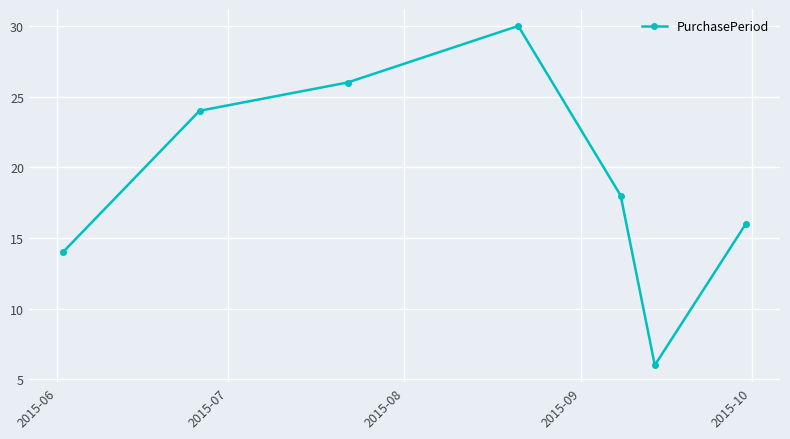

True or false: there are more than 1 points higher than both neighbors.

False